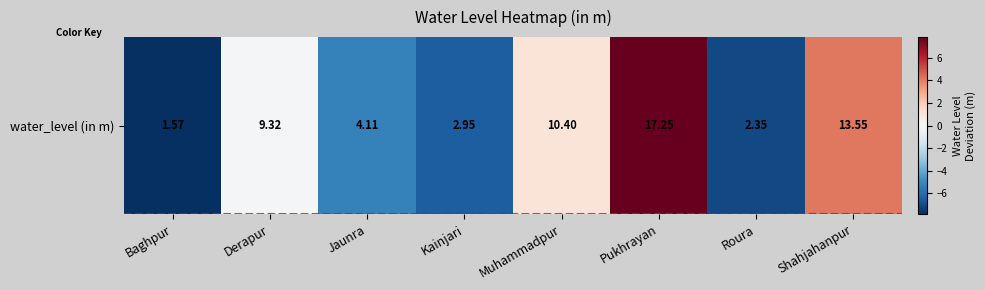

True or false: the data shows -10.8 at Roura.

False